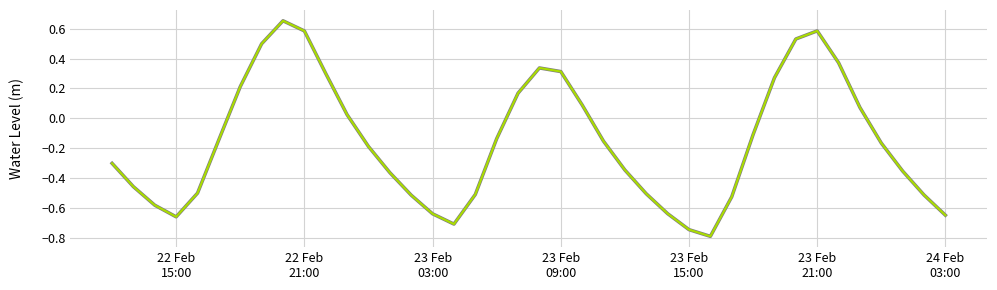

Does the chart display data point markers on the line(s)?

No